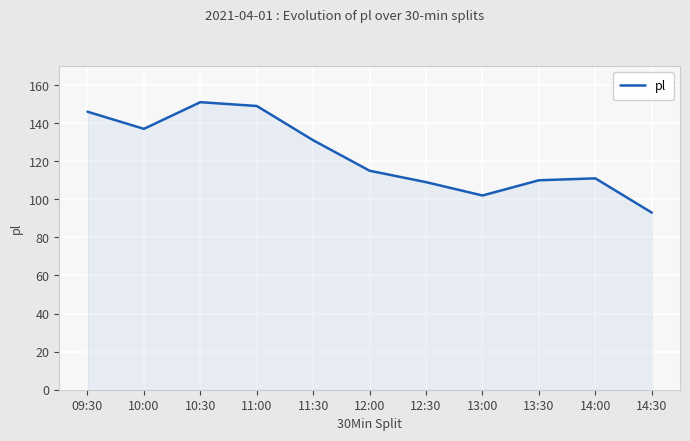

At which label does the data first exceed 115?

09:30